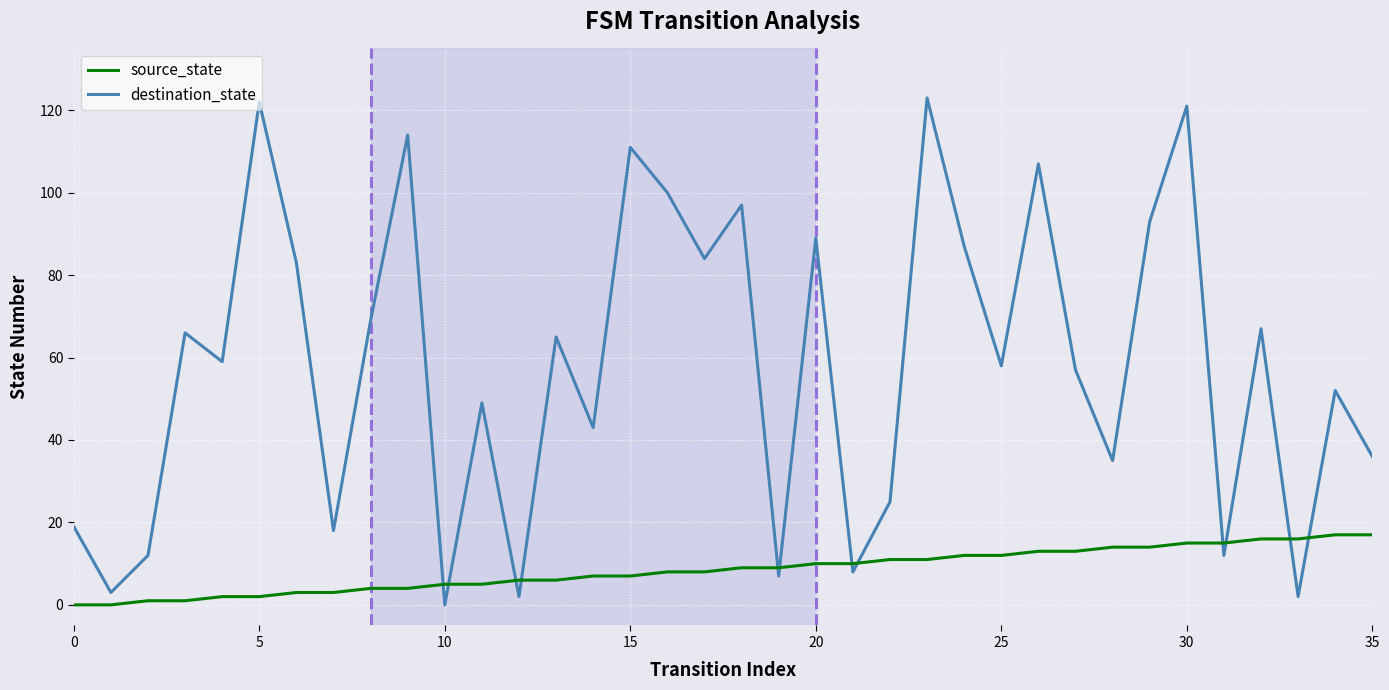

What is the difference between the maximum and minimum values in the source_state series?

17